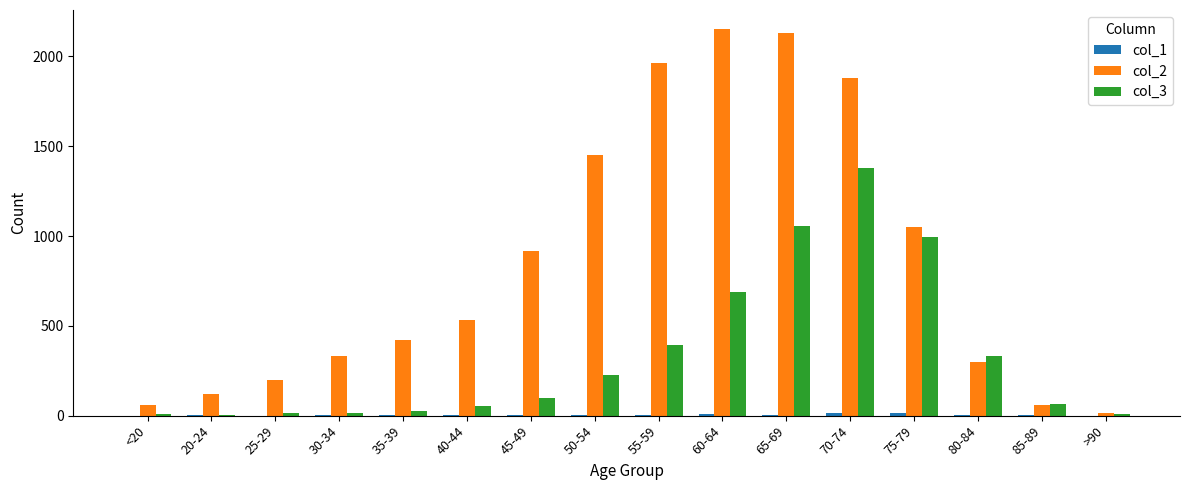

Which series has the largest total across all categories?

col_2